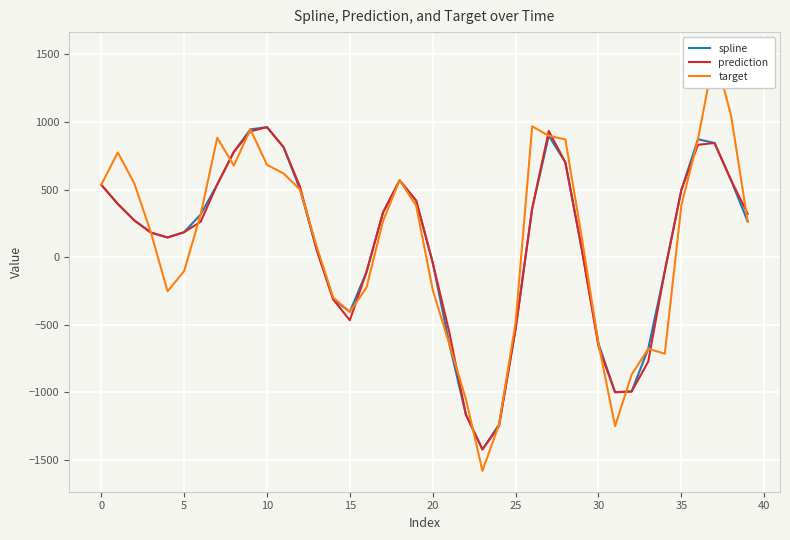

What is the sum of all target values?

4230.6